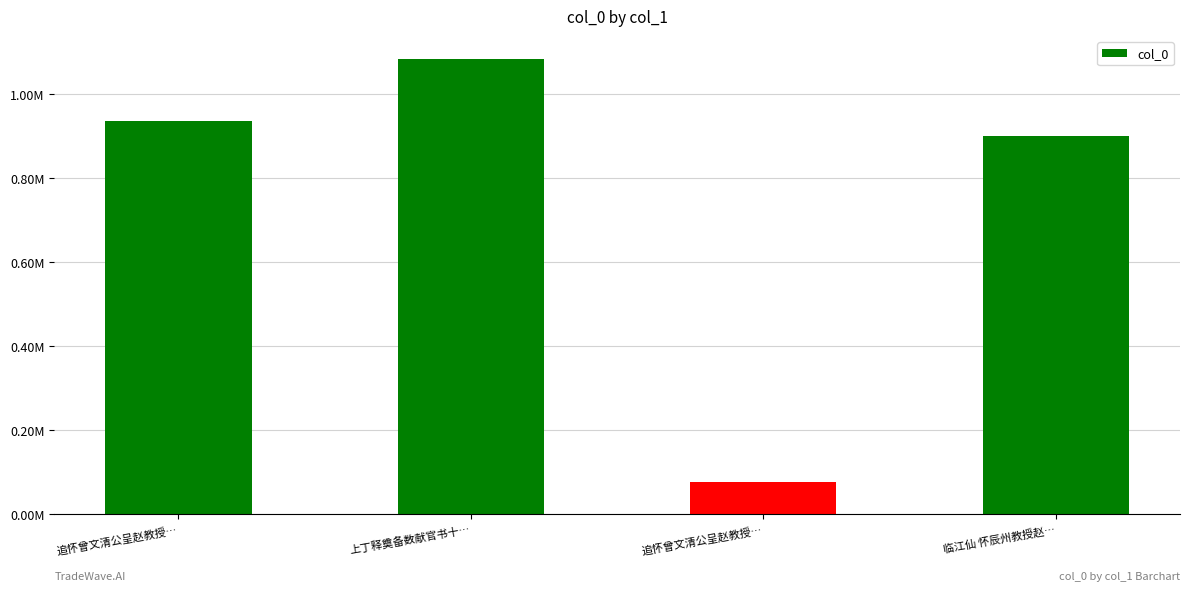

Is it true that the value at 上丁释奠备数献官书十… is 1084946?

True